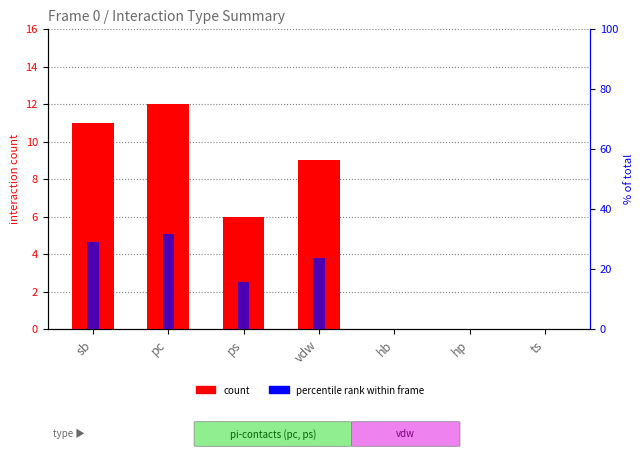

Which series changed the most between hp and ts?

count